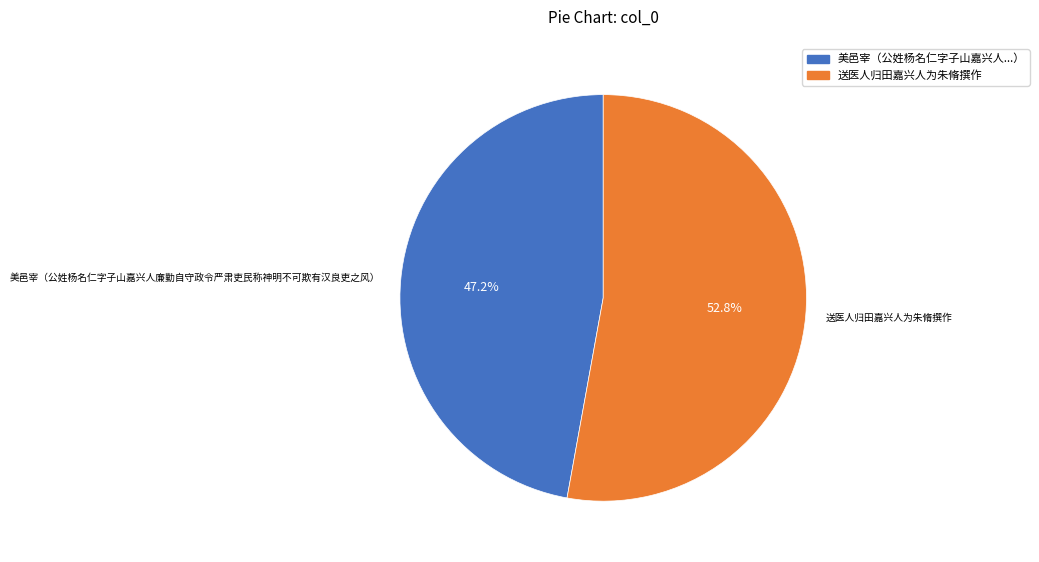

To the nearest percent, what is the difference between the 美邑宰（公姓杨名仁字子山嘉兴人廉勤自守政令严肃吏民称神明不可欺有汉良吏之风） and 送医人归田嘉兴人为朱脩撰作 slice percentages?

6%